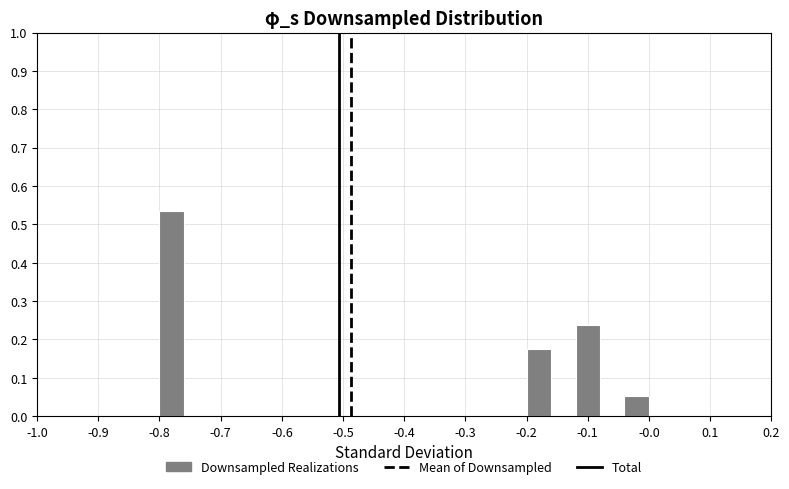

What is the height of the bar covering -0.20 to -0.16 on the x-axis? The values are not printed on the chart, so give them approximately, as read against the axis.

0.17